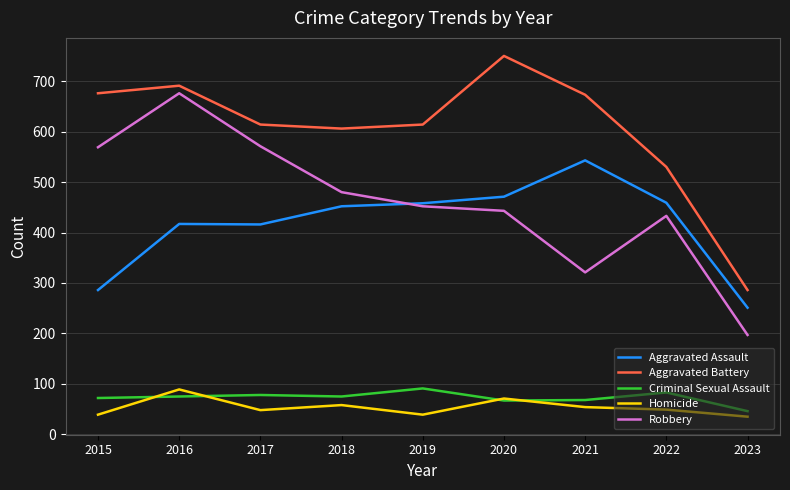

The value of Aggravated Assault at 2021 is 543. True or false?

True